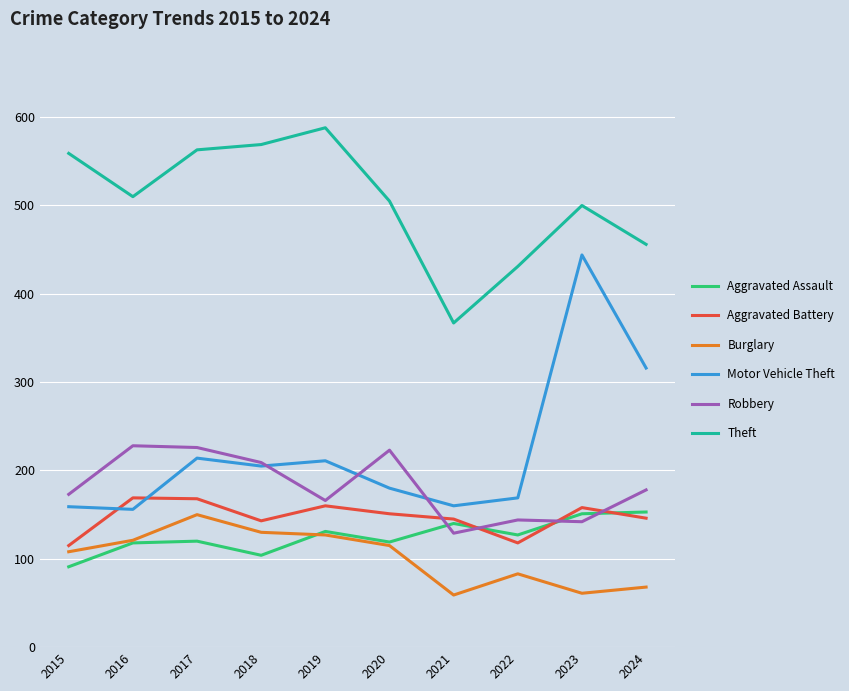

True or false: Aggravated Battery and Theft cross at least once.

False